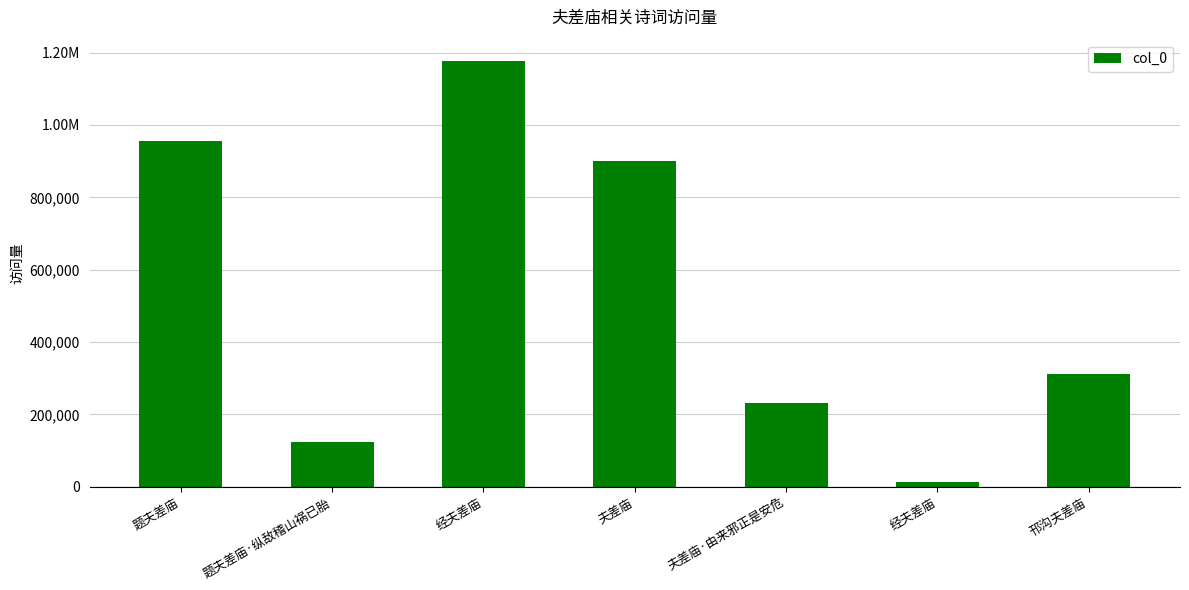

True or false: the data shows 1574355 at 夫差庙.

False